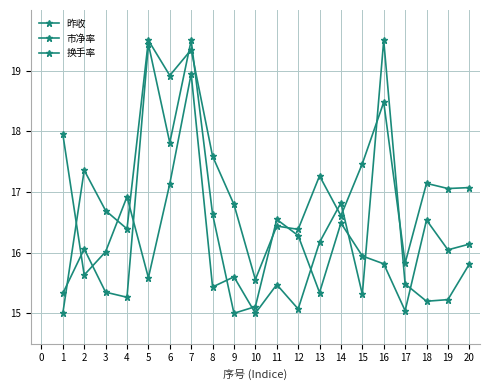

Which series has the largest total across all categories?

市净率